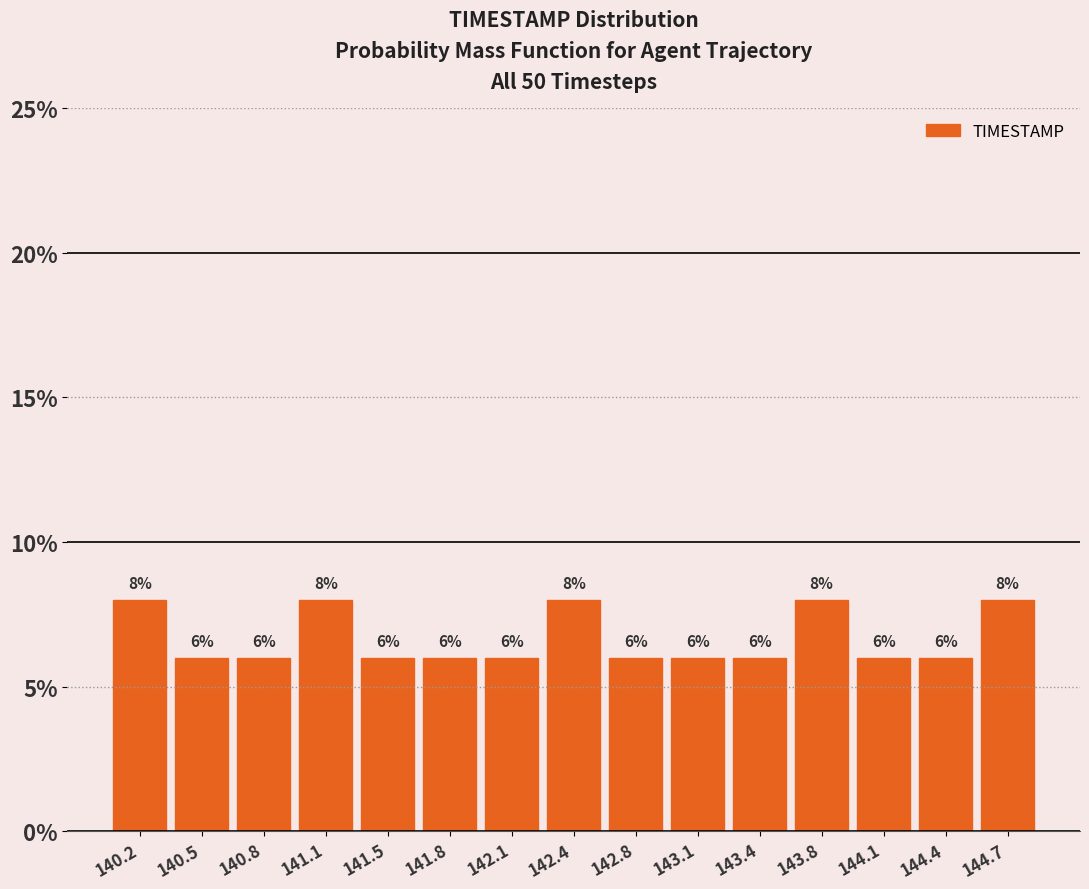

How tall is the bar that spans 143.90 to 144.25 on the x-axis? The bar edges are not printed on the chart, so give them approximately, as read against the axis.

6